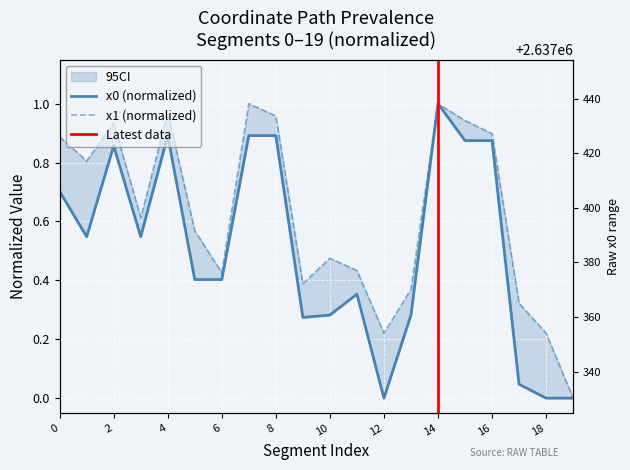

Reading right to left, list all the values displayed in this chart.

x0: 19=0.0	18=0.0	17=0.0	16=0.9	15=0.9	14=1.0	13=0.3	12=0.0	11=0.4	10=0.3	9=0.3	8=0.9	7=0.9	6=0.4	5=0.4	4=0.9	3=0.5	2=0.9	1=0.5	0=0.7
x1: 19=0.0	18=0.2	17=0.3	16=0.9	15=0.9	14=1.0	13=0.4	12=0.2	11=0.4	10=0.5	9=0.4	8=1.0	7=1.0	6=0.4	5=0.6	4=1.0	3=0.6	2=0.9	1=0.8	0=0.9